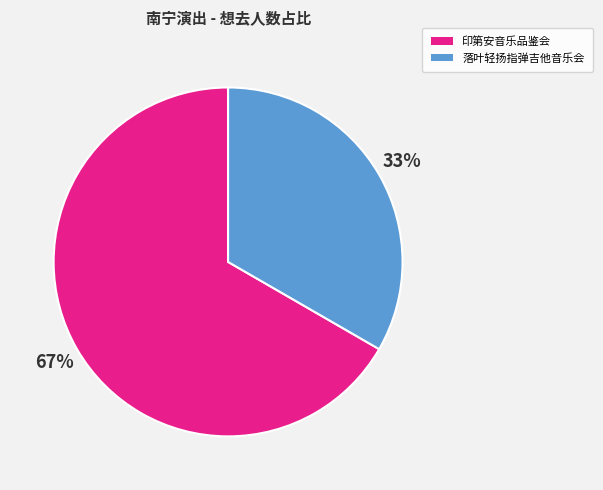

To the nearest percent, what portion does 落叶轻扬指弹吉他音乐会 represent?

33%